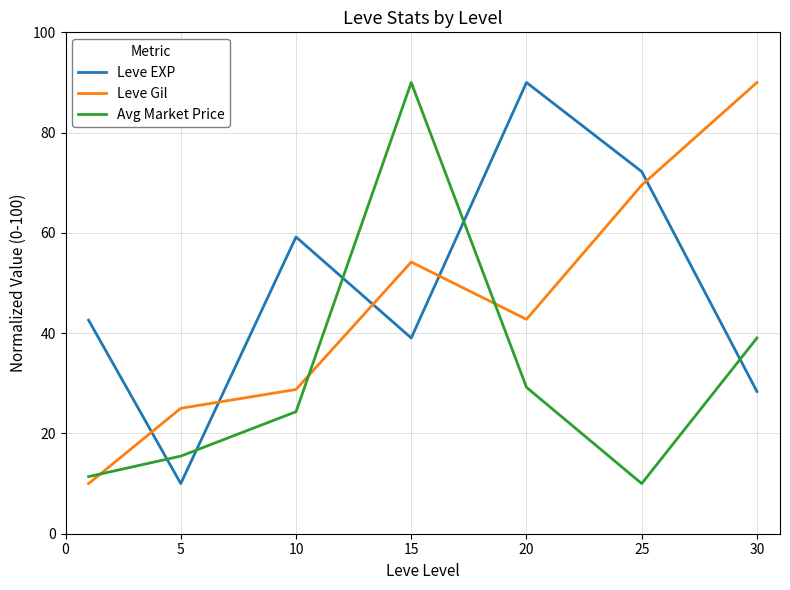

How many distinct data groups are displayed?

3